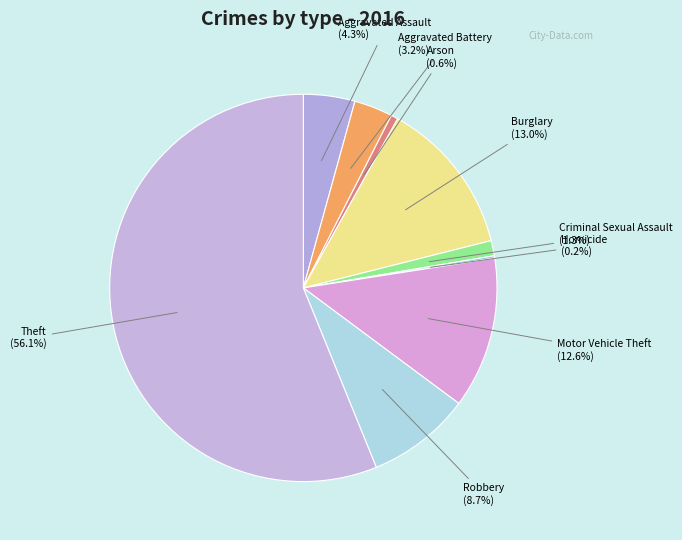

To the nearest percent, what is the difference between the Aggravated Assault and Aggravated Battery slice percentages?

1%